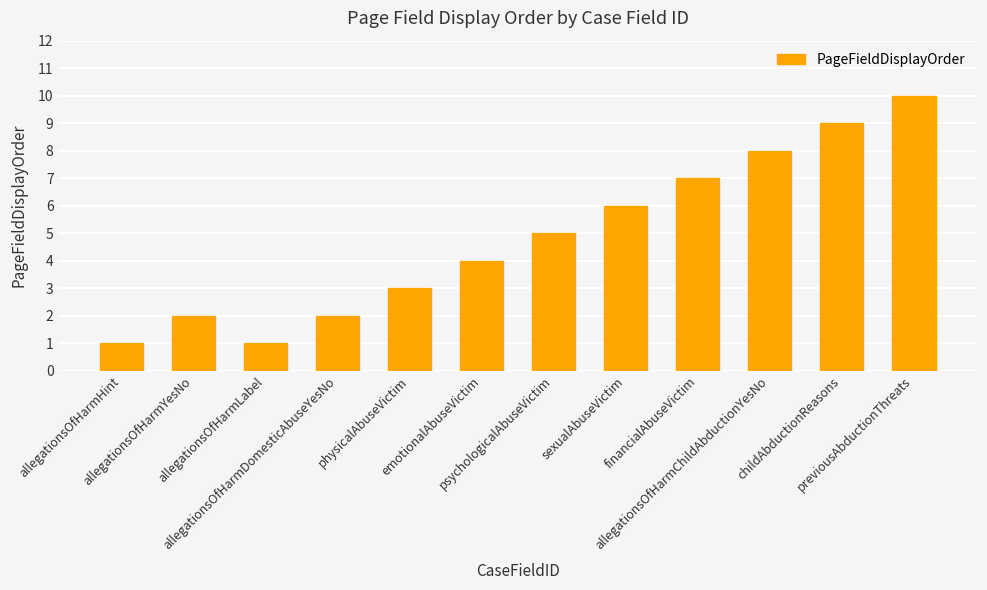

How many data points does each series have?

12